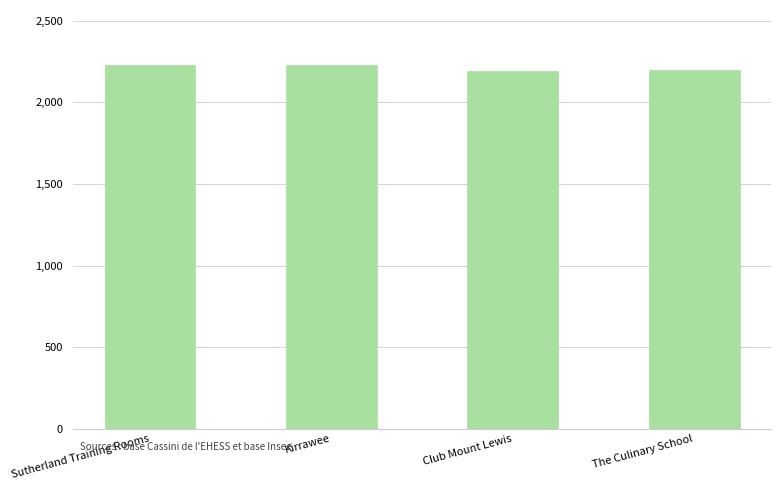

What is the value of the 1st bar from the left?

2232